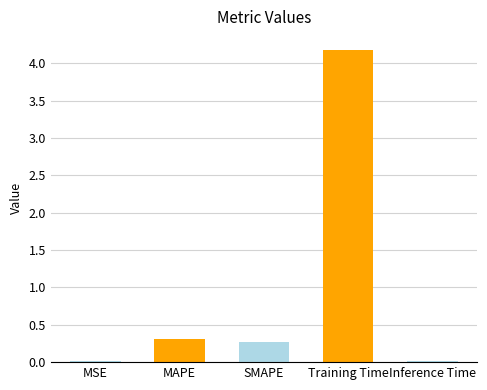

The chart shows a value of 6.5 at Training Time. True or false?

False